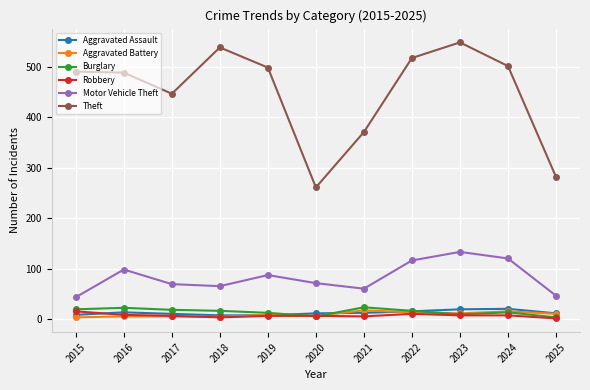

Is it true that Theft equals 289 at 2024?

False